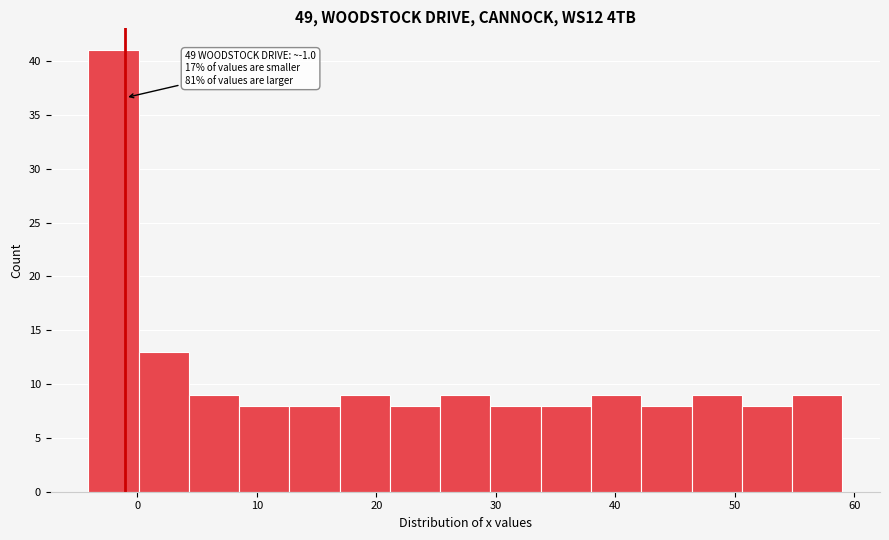

Which range on the x-axis has the tallest bar?

-4 to 0